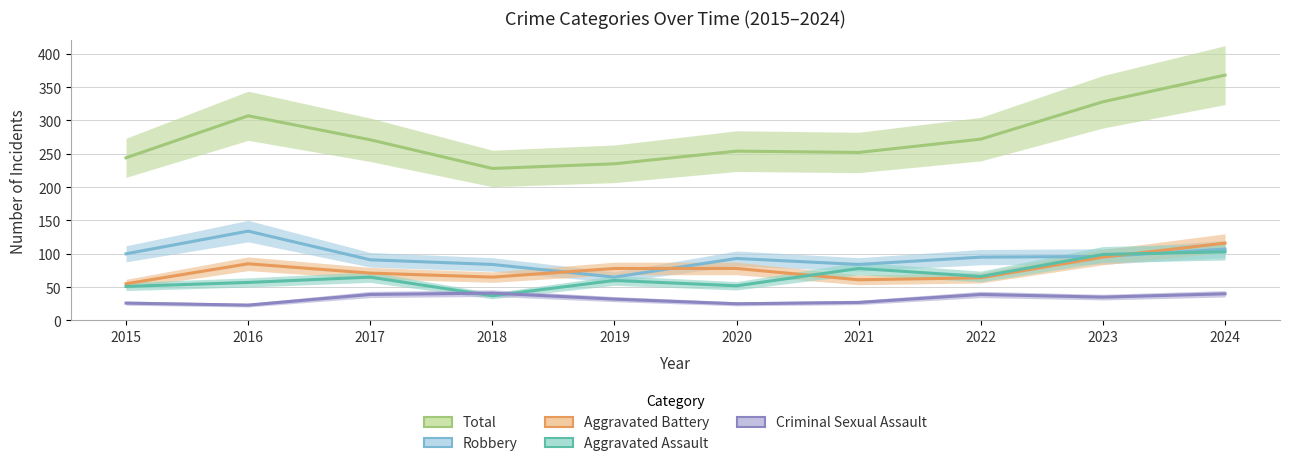

How many distinct data groups are displayed?

5